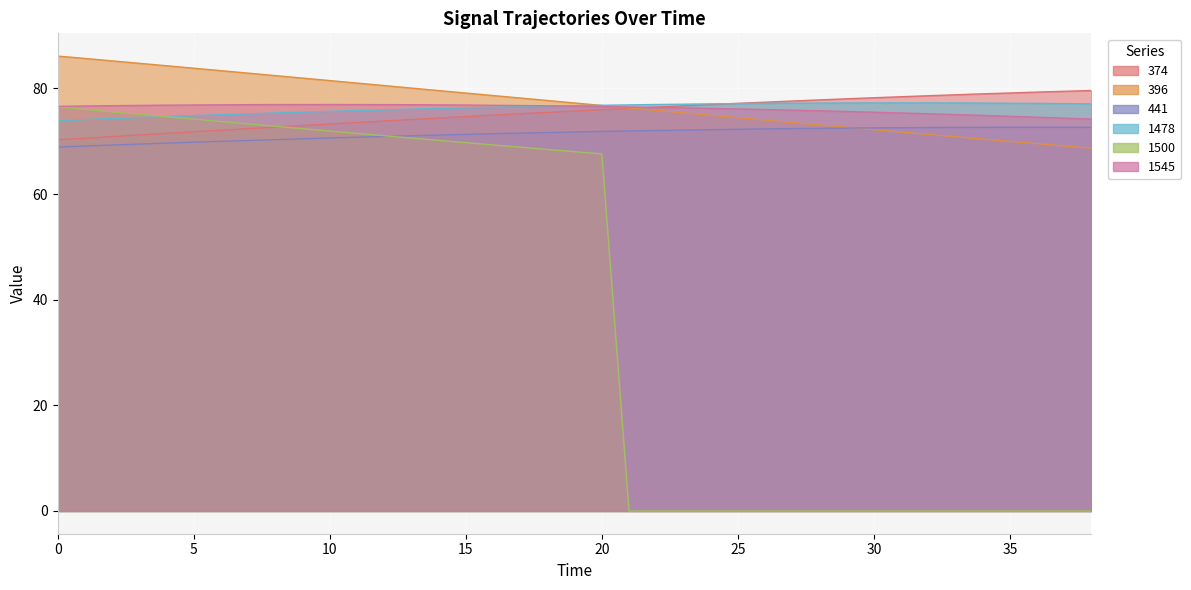

What is the spread (max minus min) of values at 7?

12.8